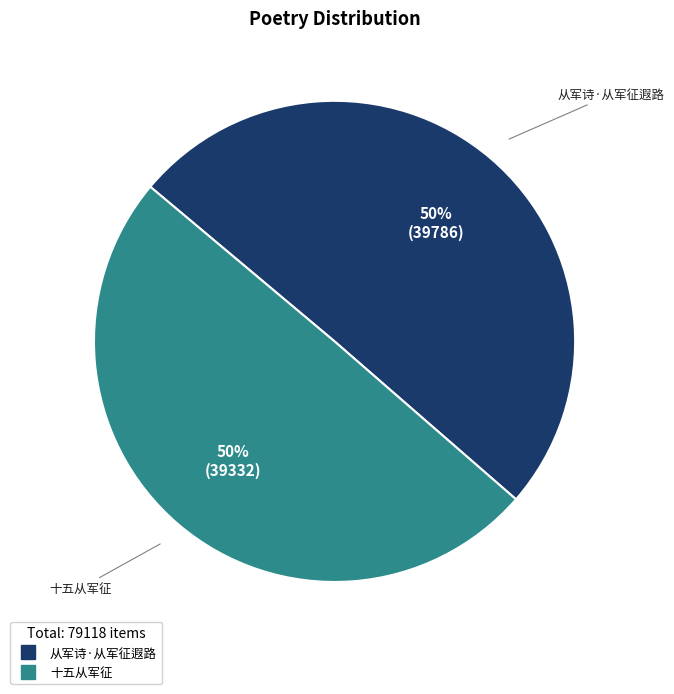

True or false: 从军诗·从军征遐路 accounts for 38% of the total.

False